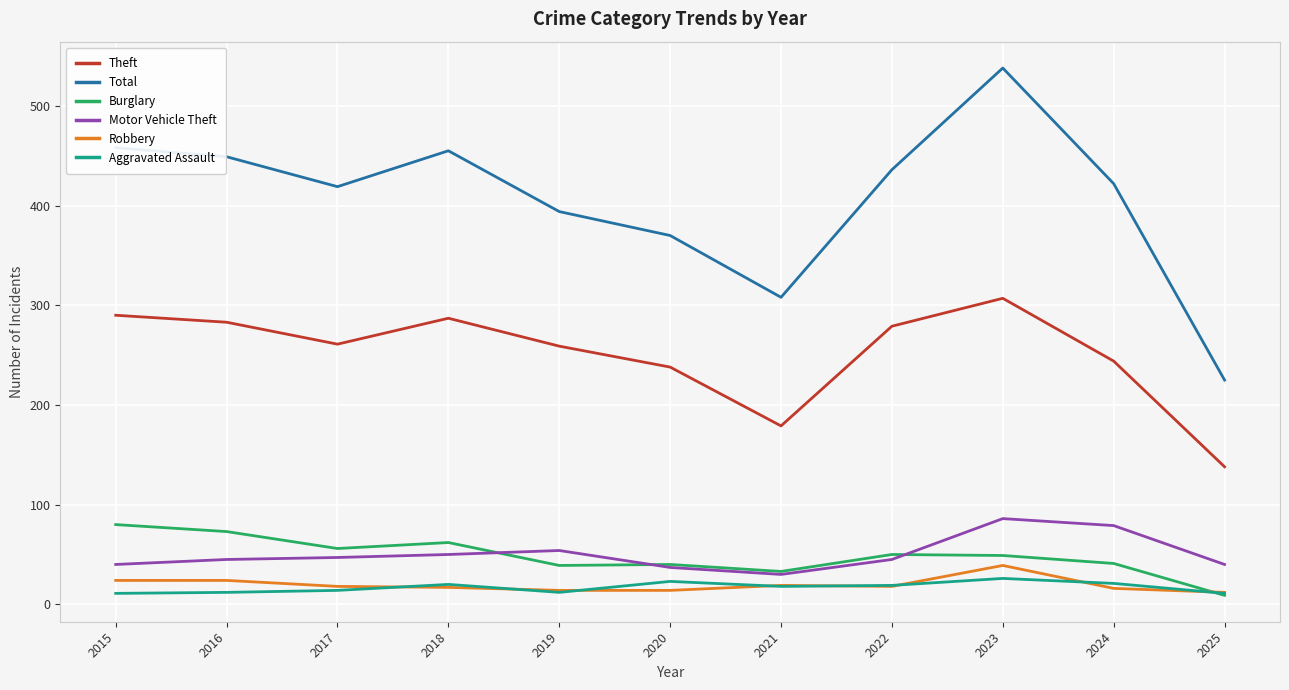

What is the sum of all Motor Vehicle Theft values?

553